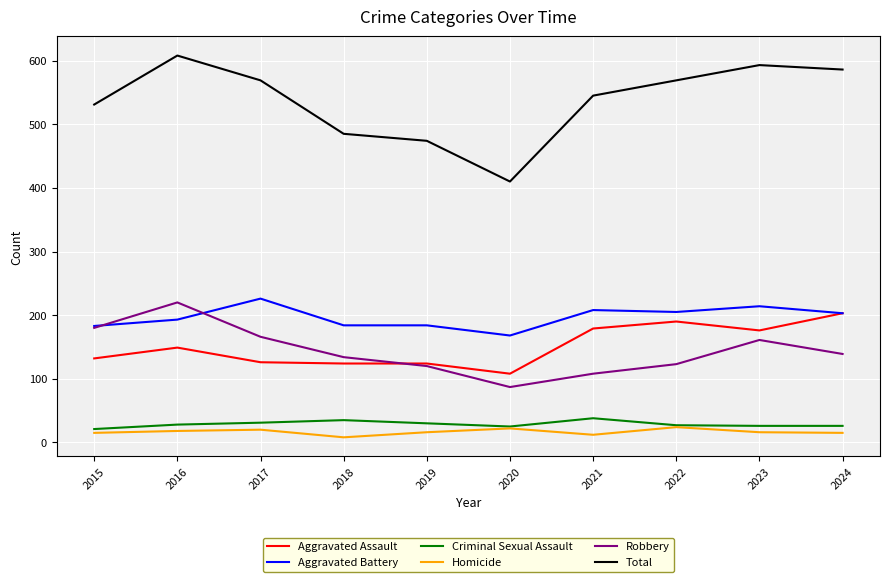

What is the difference between the highest and lowest values at 2018?

477